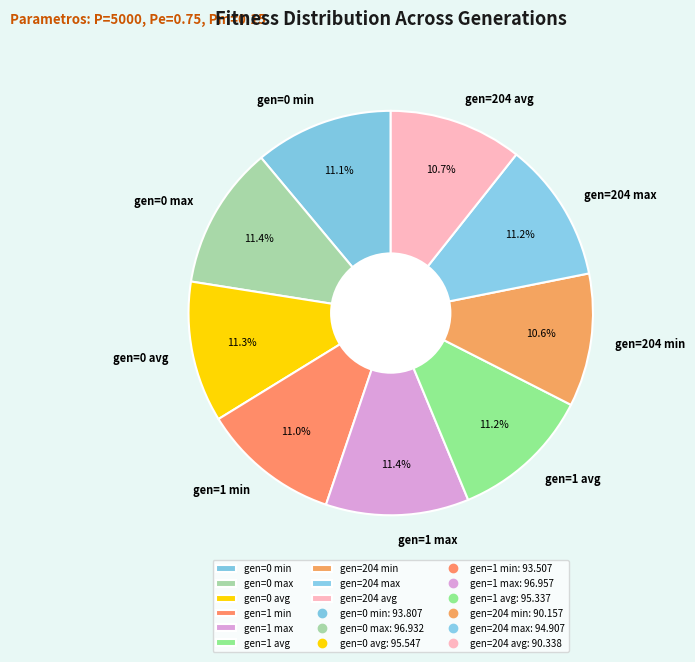

Approximately how many times larger is the value at gen=204 min compared to gen=0 avg?

0.9